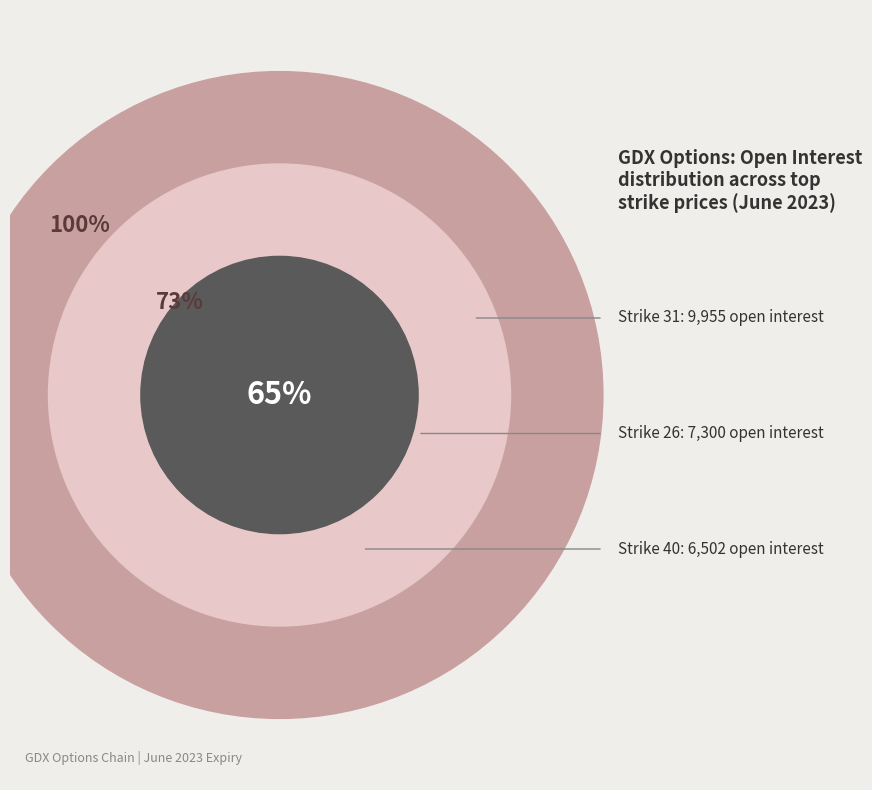

Which category has the biggest portion of the pie?

31